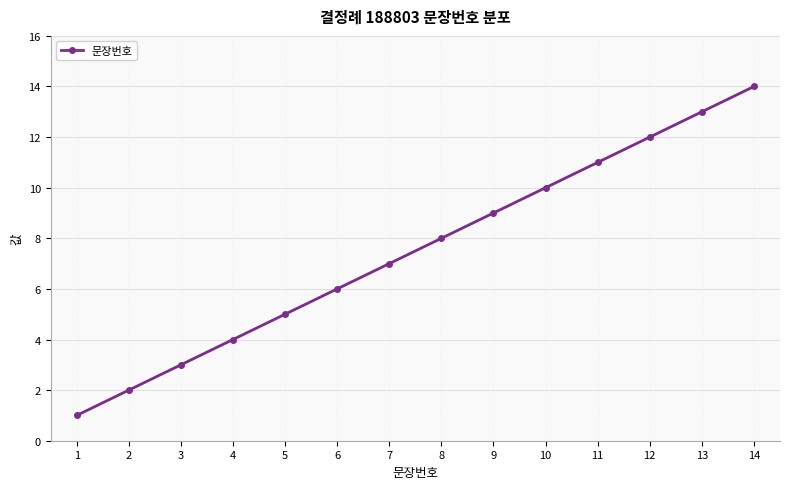

What is the value of the 9th point from the left?

9